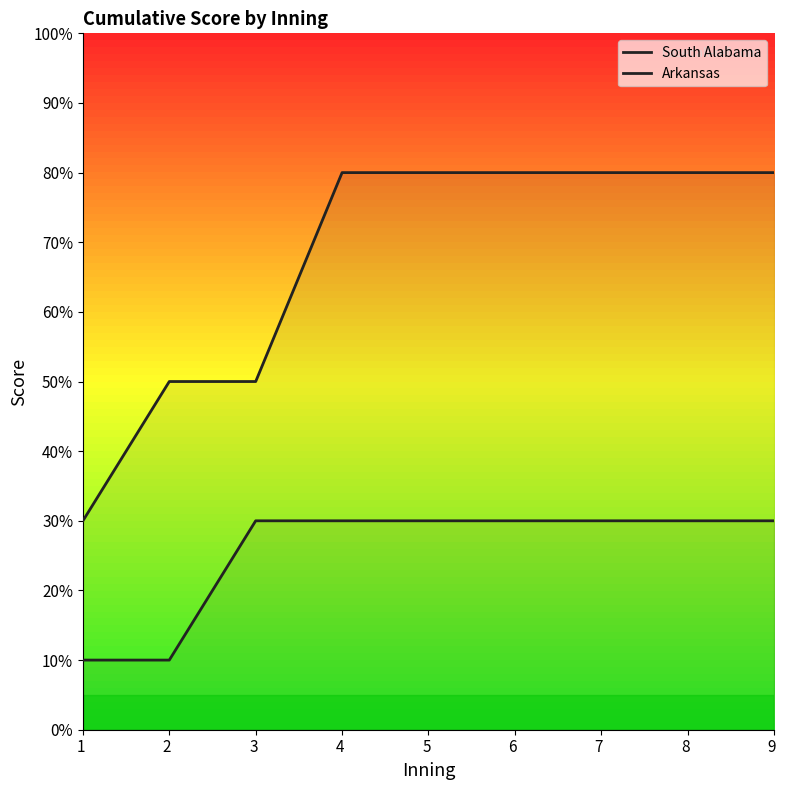

Is this an area chart (filled region under the line)?

No